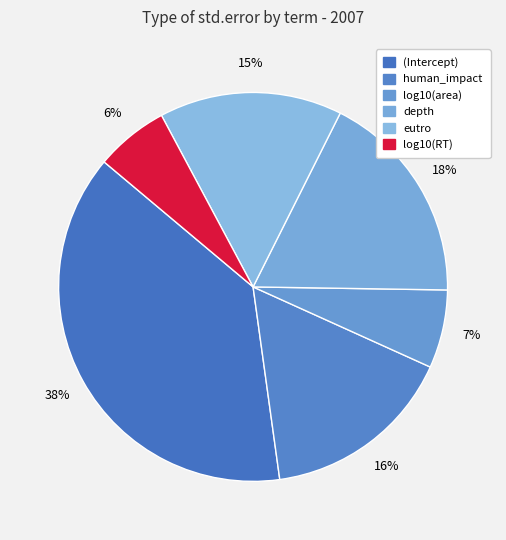

Is depth the majority of the pie?

No